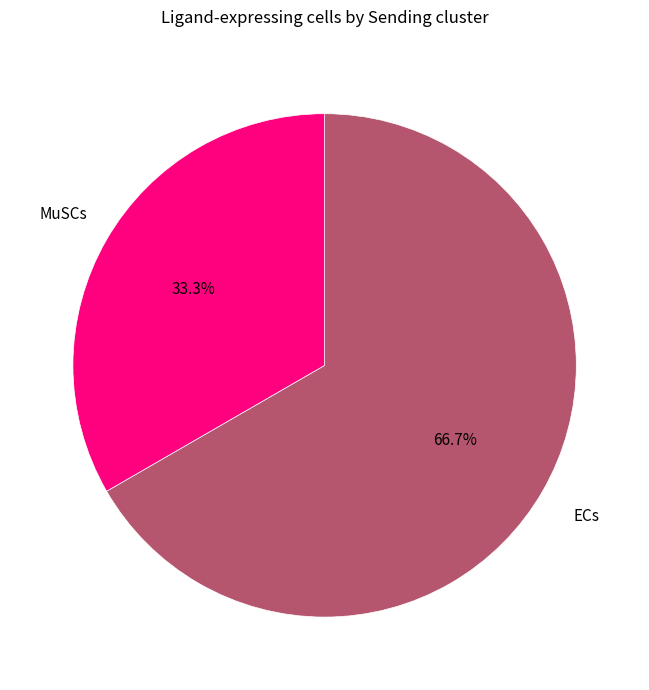

Does any single category account for the majority?

Yes